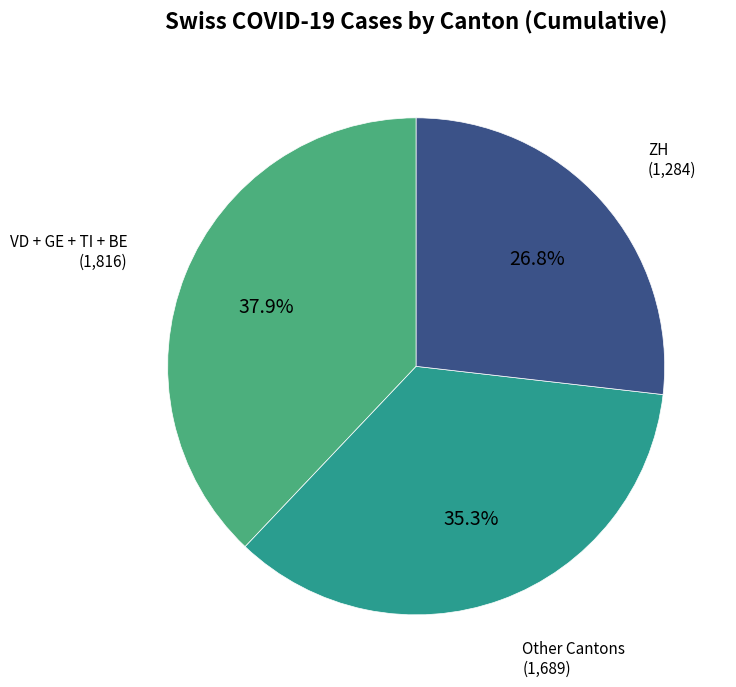

Is there a majority slice in this chart?

No